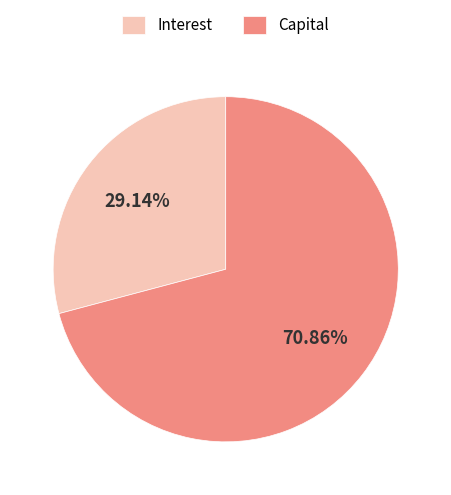

Does any single category account for the majority?

Yes